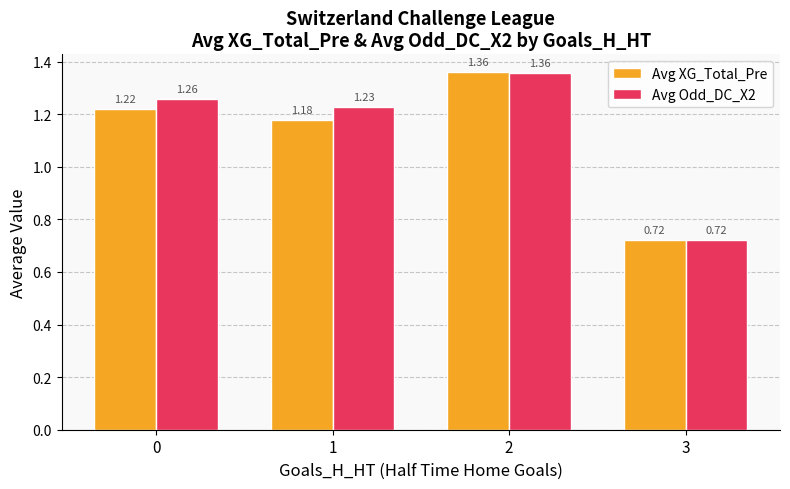

Which series has the largest total across all categories?

Avg Odd_DC_X2